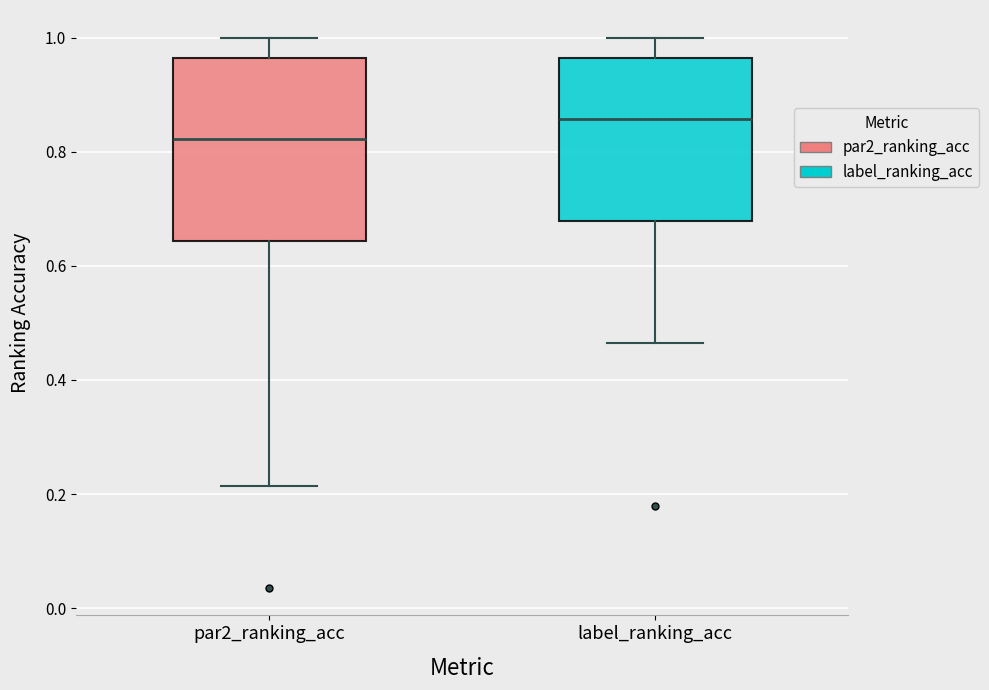

Which box has the highest median line?

label_ranking_acc